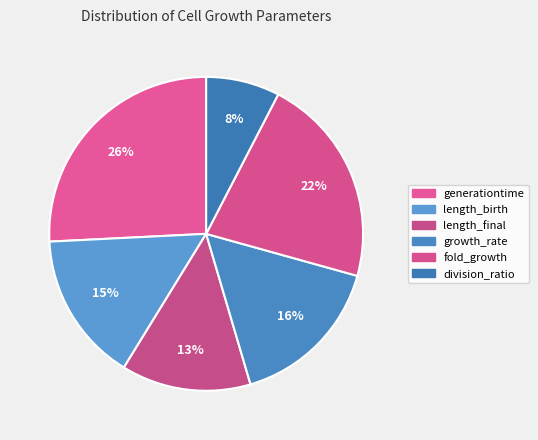

To the nearest percent, what is the combined percentage of division_ratio and length_birth?

23%